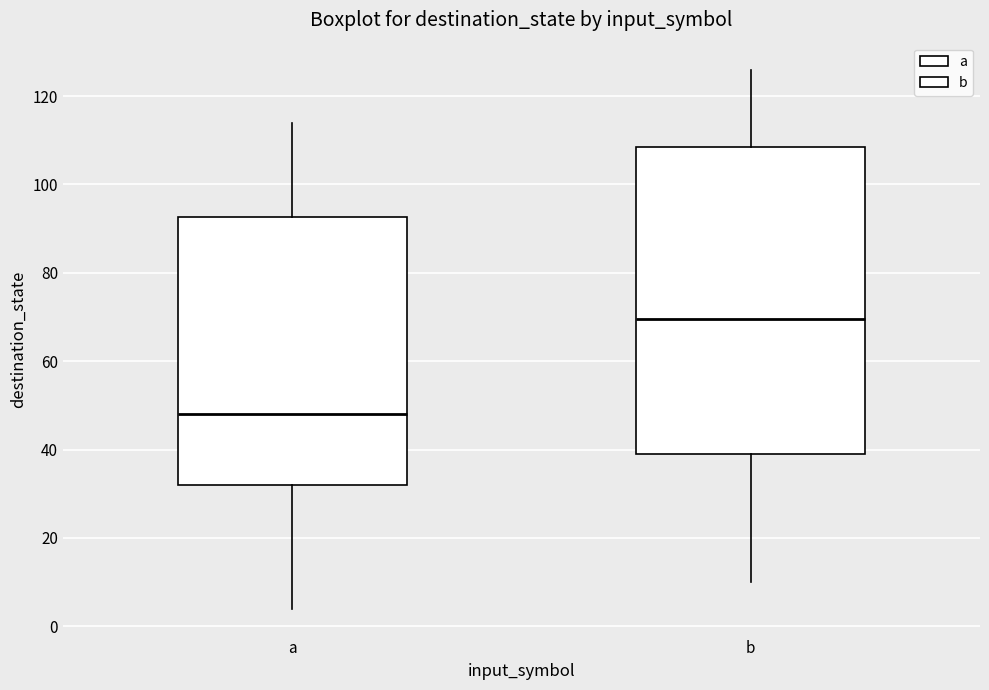

Which box's median line is the highest?

b